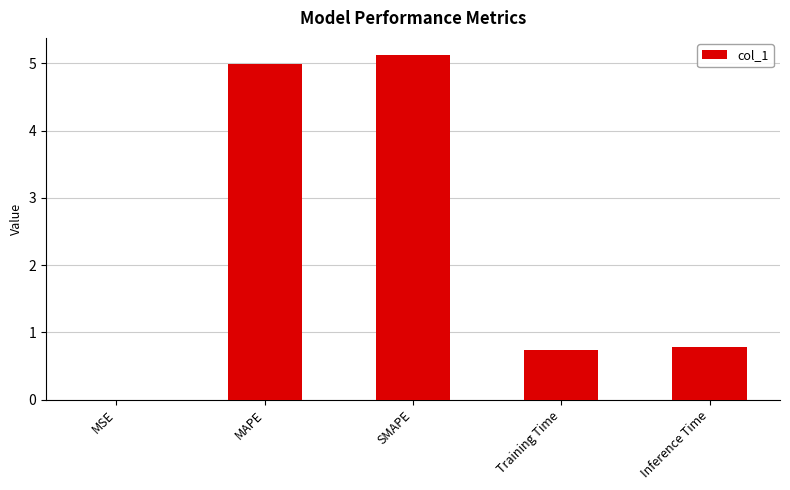

Are the bars horizontal?

No